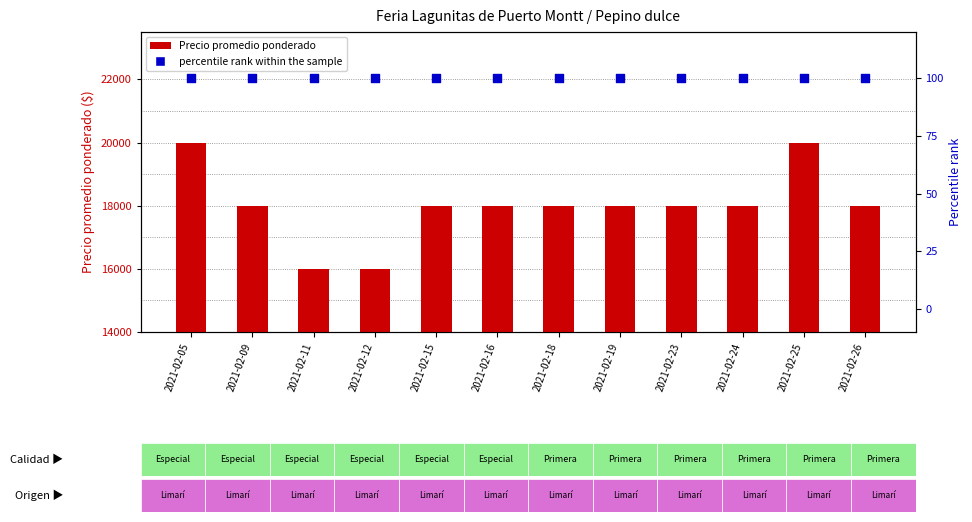

At how many categories does at least one series exceed 18205?

2